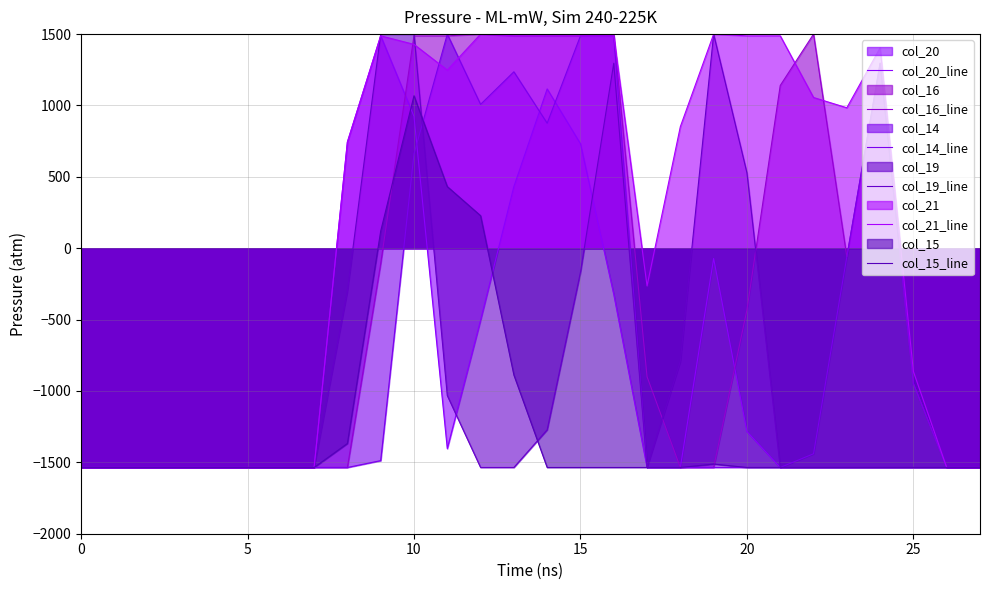

Rank the series at 10 from highest to lowest value.

col_20_line, col_16_line, col_14_line, col_19_line, col_21_line, col_15_line